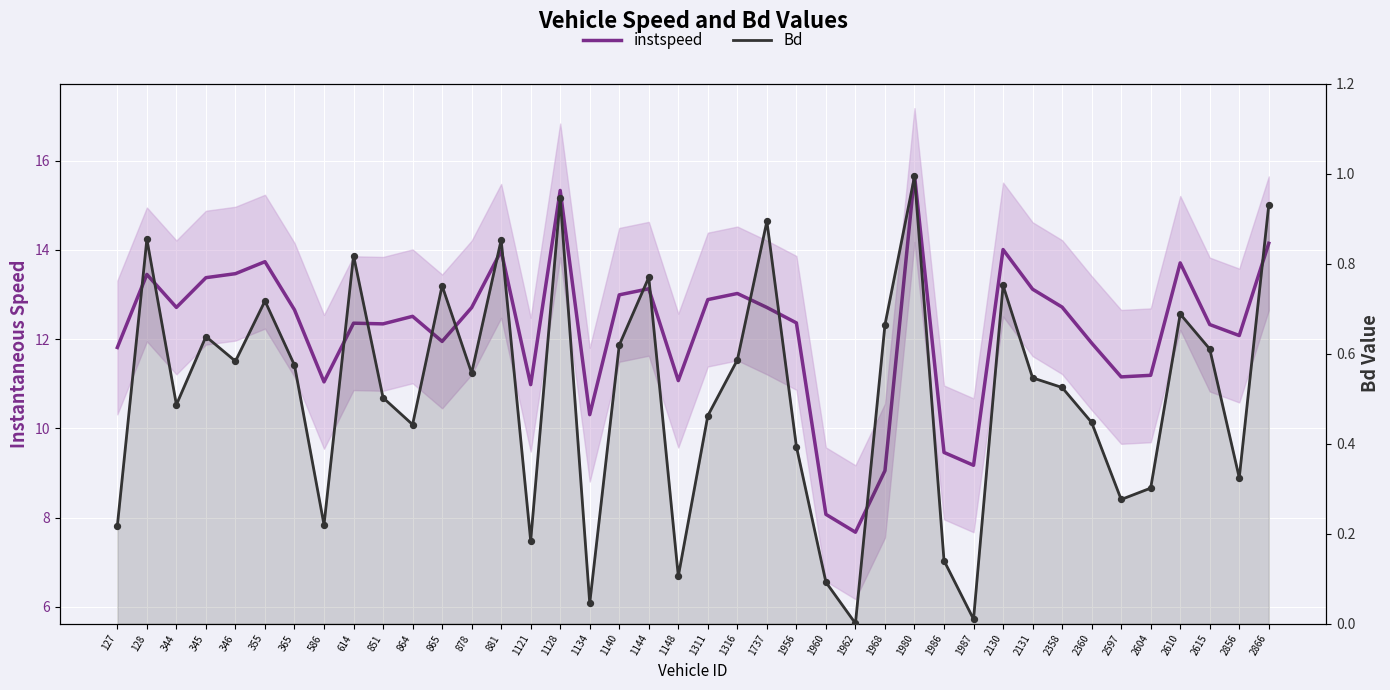

Is the value of instspeed at 1128 greater than the value of Bd at 851?

Yes